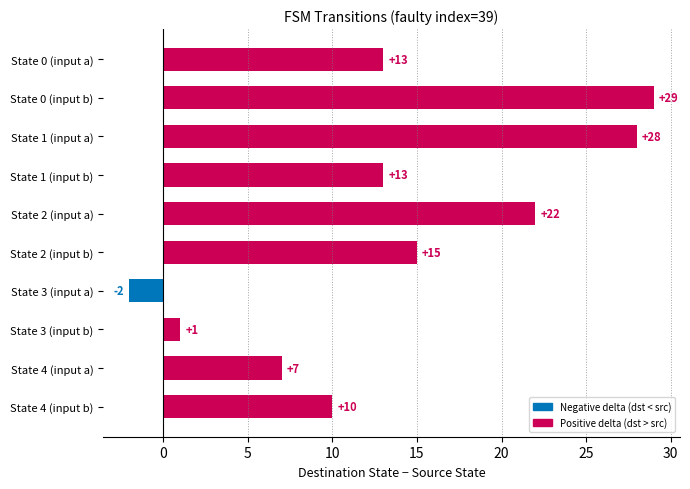

Count the number of categories in the chart.

10